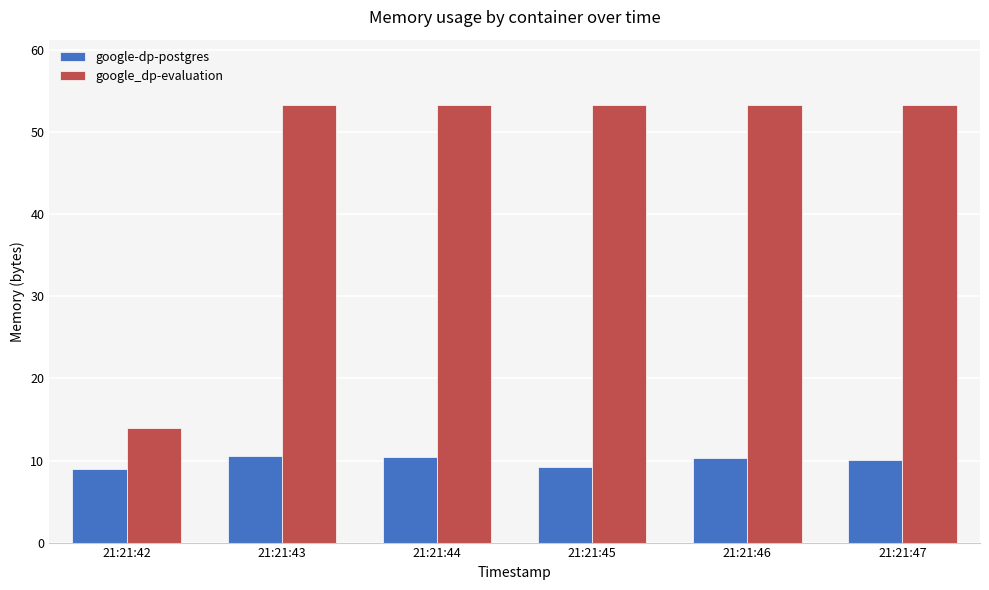

At which label does google-dp-postgres first exceed 10252288?

21:21:43